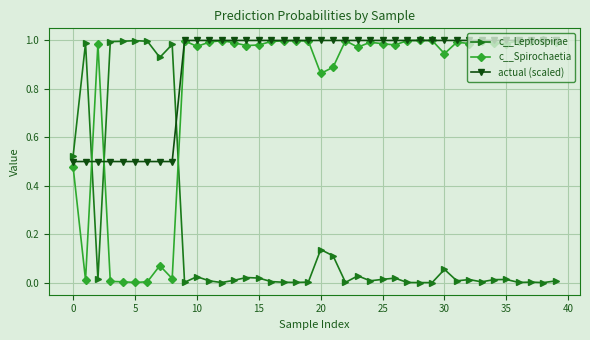

Which series has the largest total across all categories?

actual (scaled)